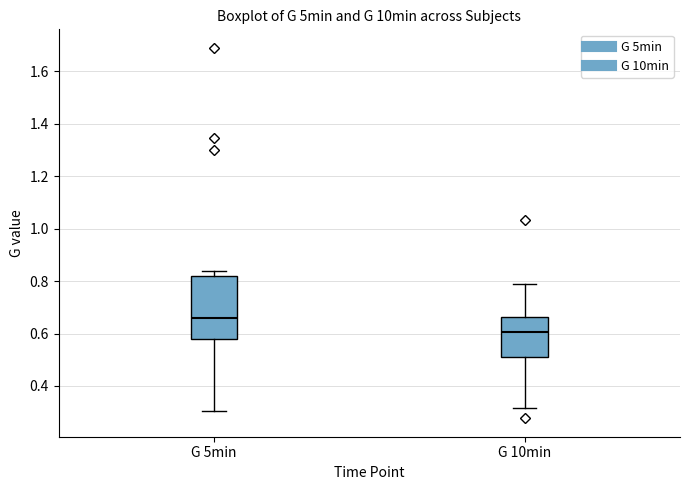

Which box's median line is the highest?

G 5min